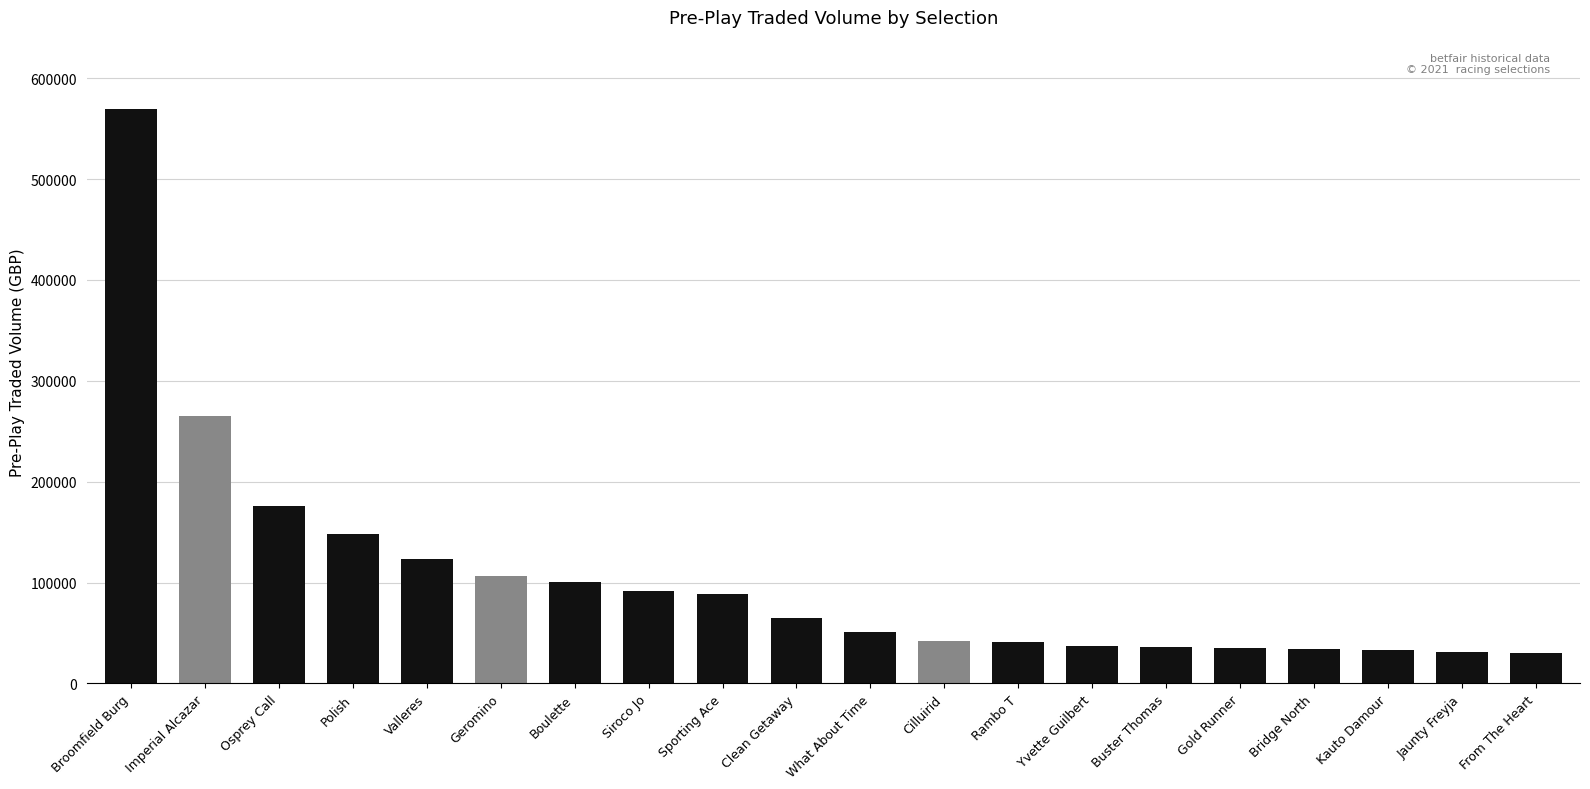

Approximately how many times larger is the value at Valleres compared to Imperial Alcazar?

0.5